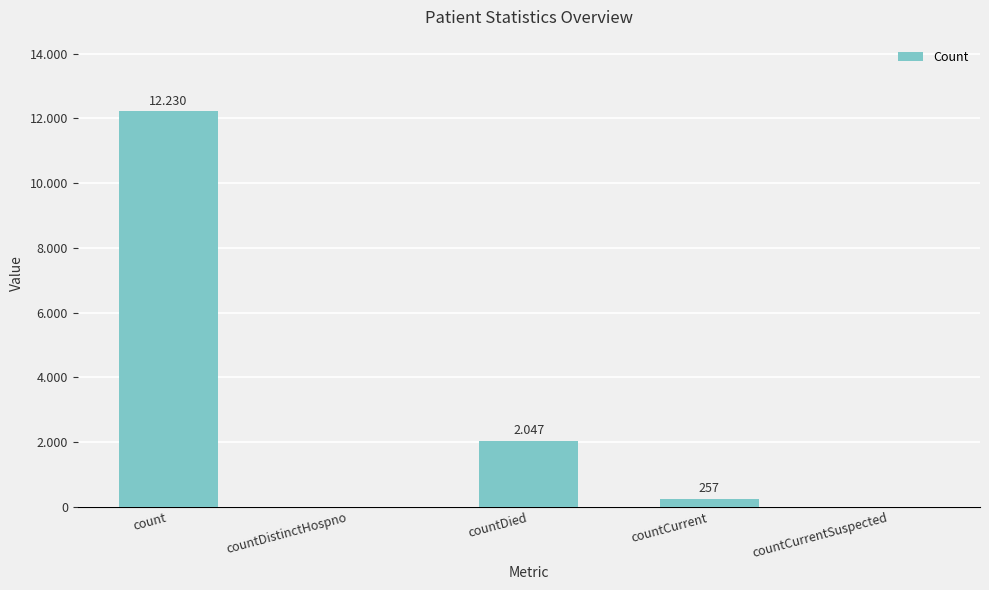

Reading right to left, list all the values displayed in this chart.

countCurrentSuspected=0	countCurrent=257	countDied=2047	countDistinctHospno=0	count=12230